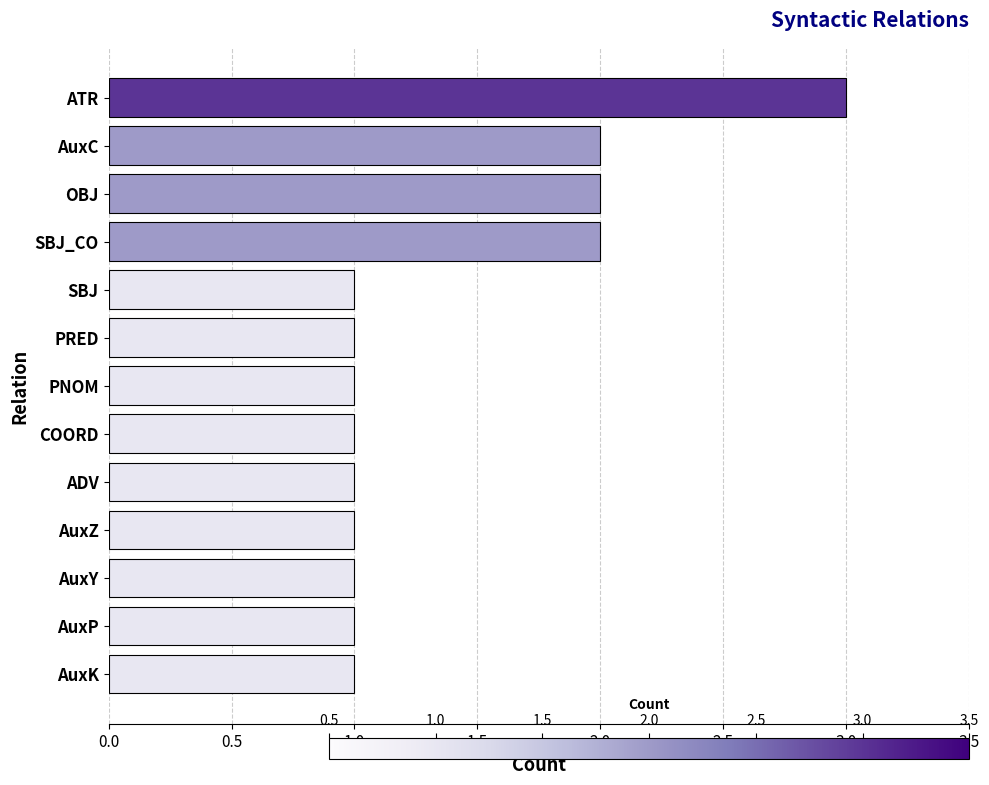

True or false: the data shows 2 at ADV.

False